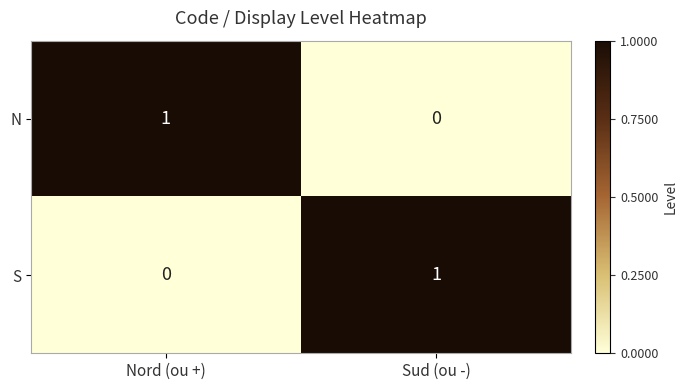

The S series shows 0 at Sud (ou -). True or false?

False